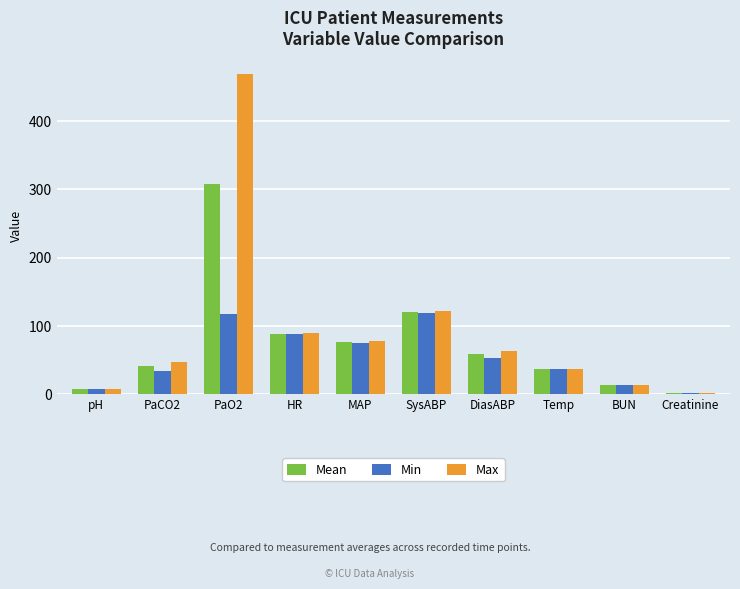

What is the sum of all Max values?

924.9